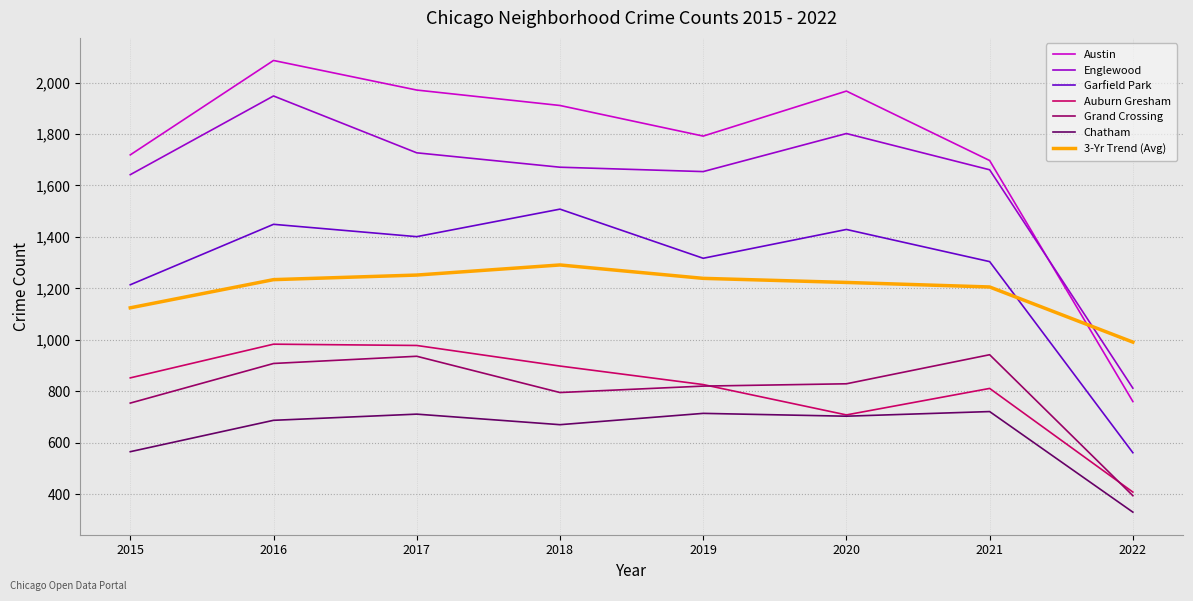

What is the spread (max minus min) of values at 2018?

1241.0